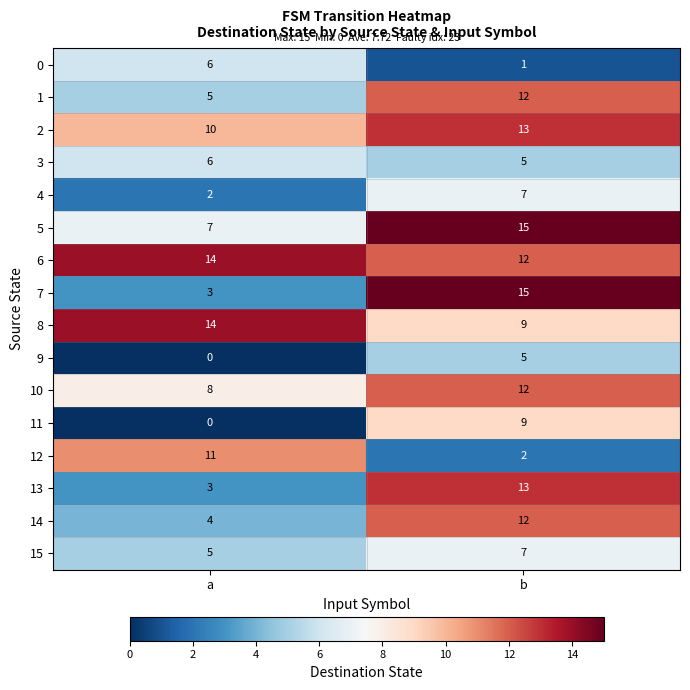

What is the spread (max minus min) of values at a?

14